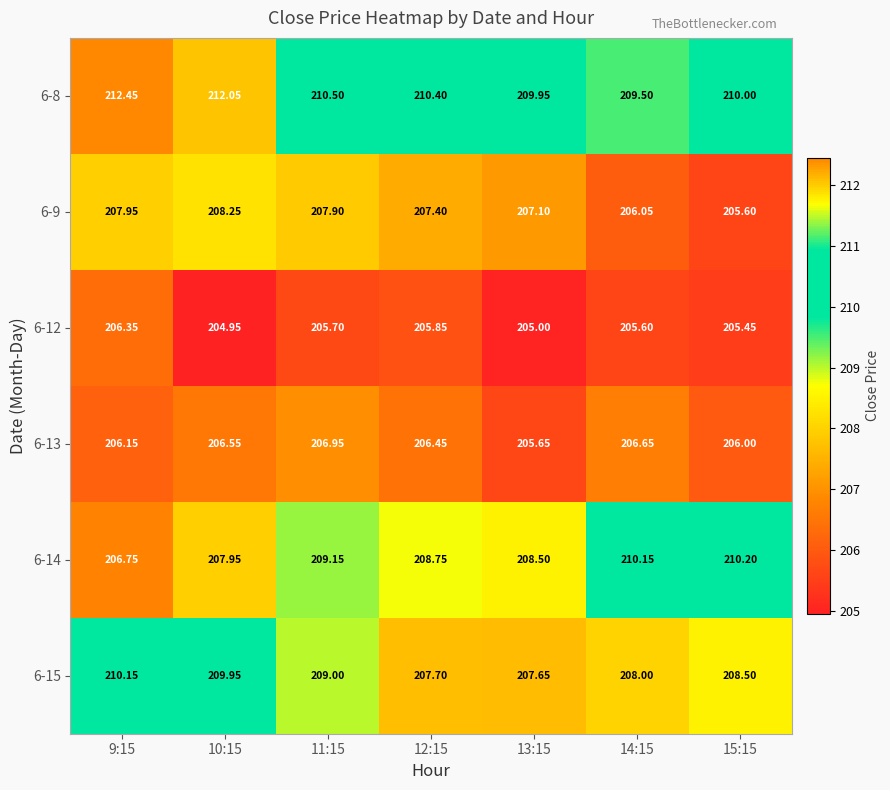

Is the value of 6-14 at 15:15 greater than the value of 6-8 at 15:15?

Yes